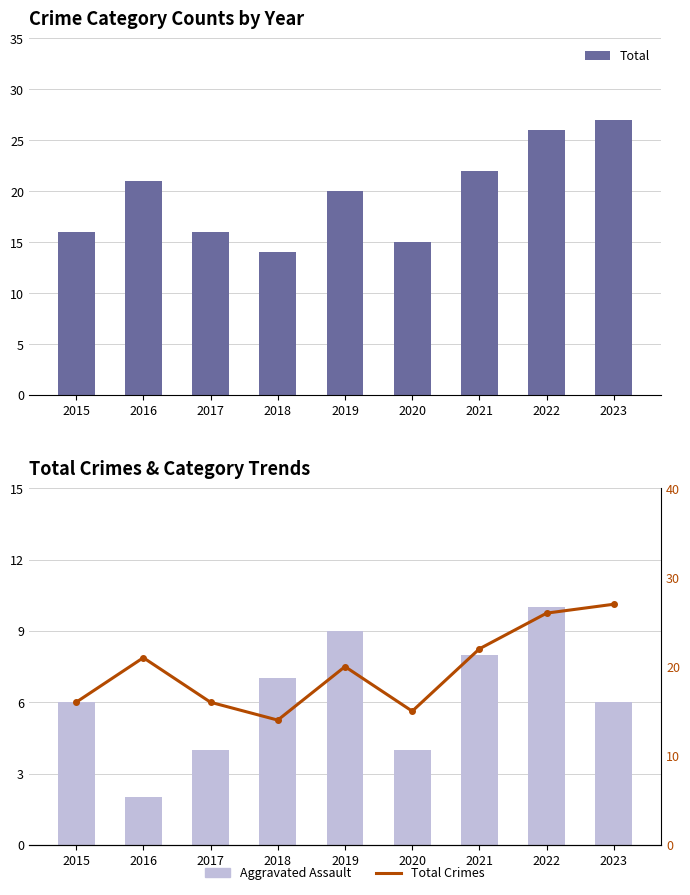

What is the sum of the Total values at 2021 and 2015?

38